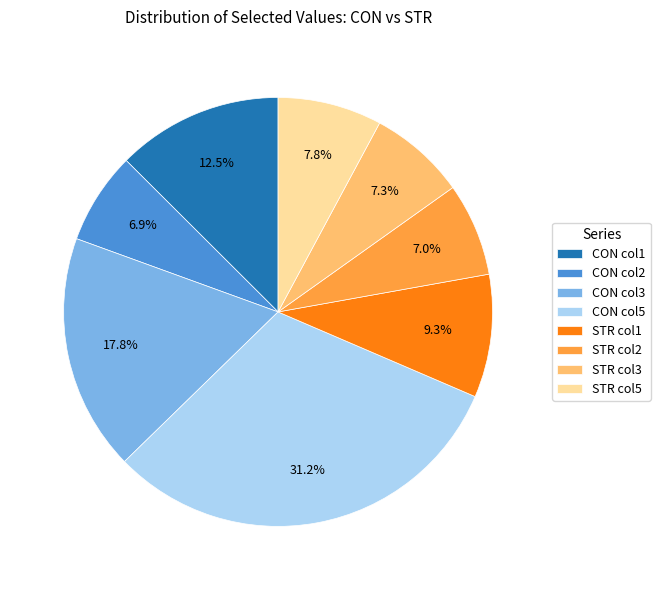

Which slice is the largest?

CON col5